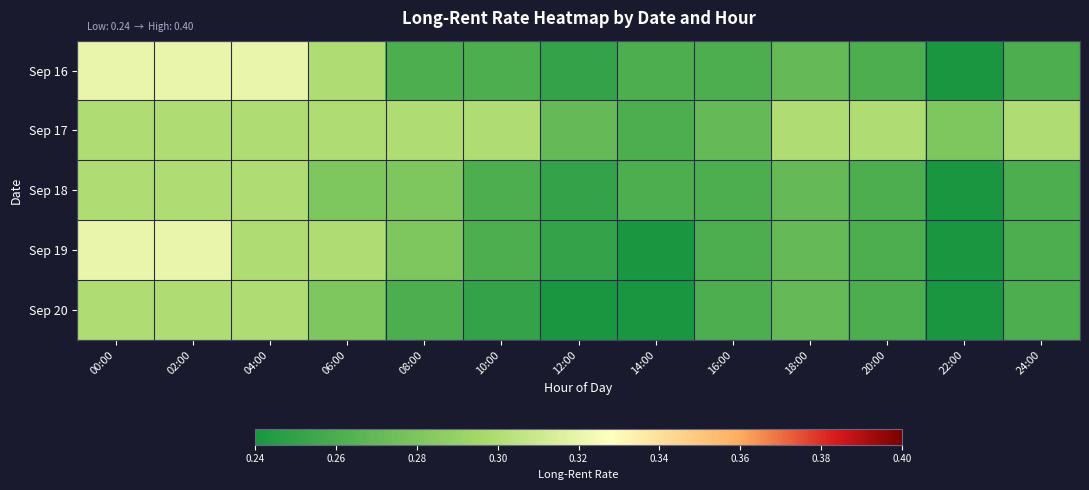

What is the greatest value displayed?

0.3